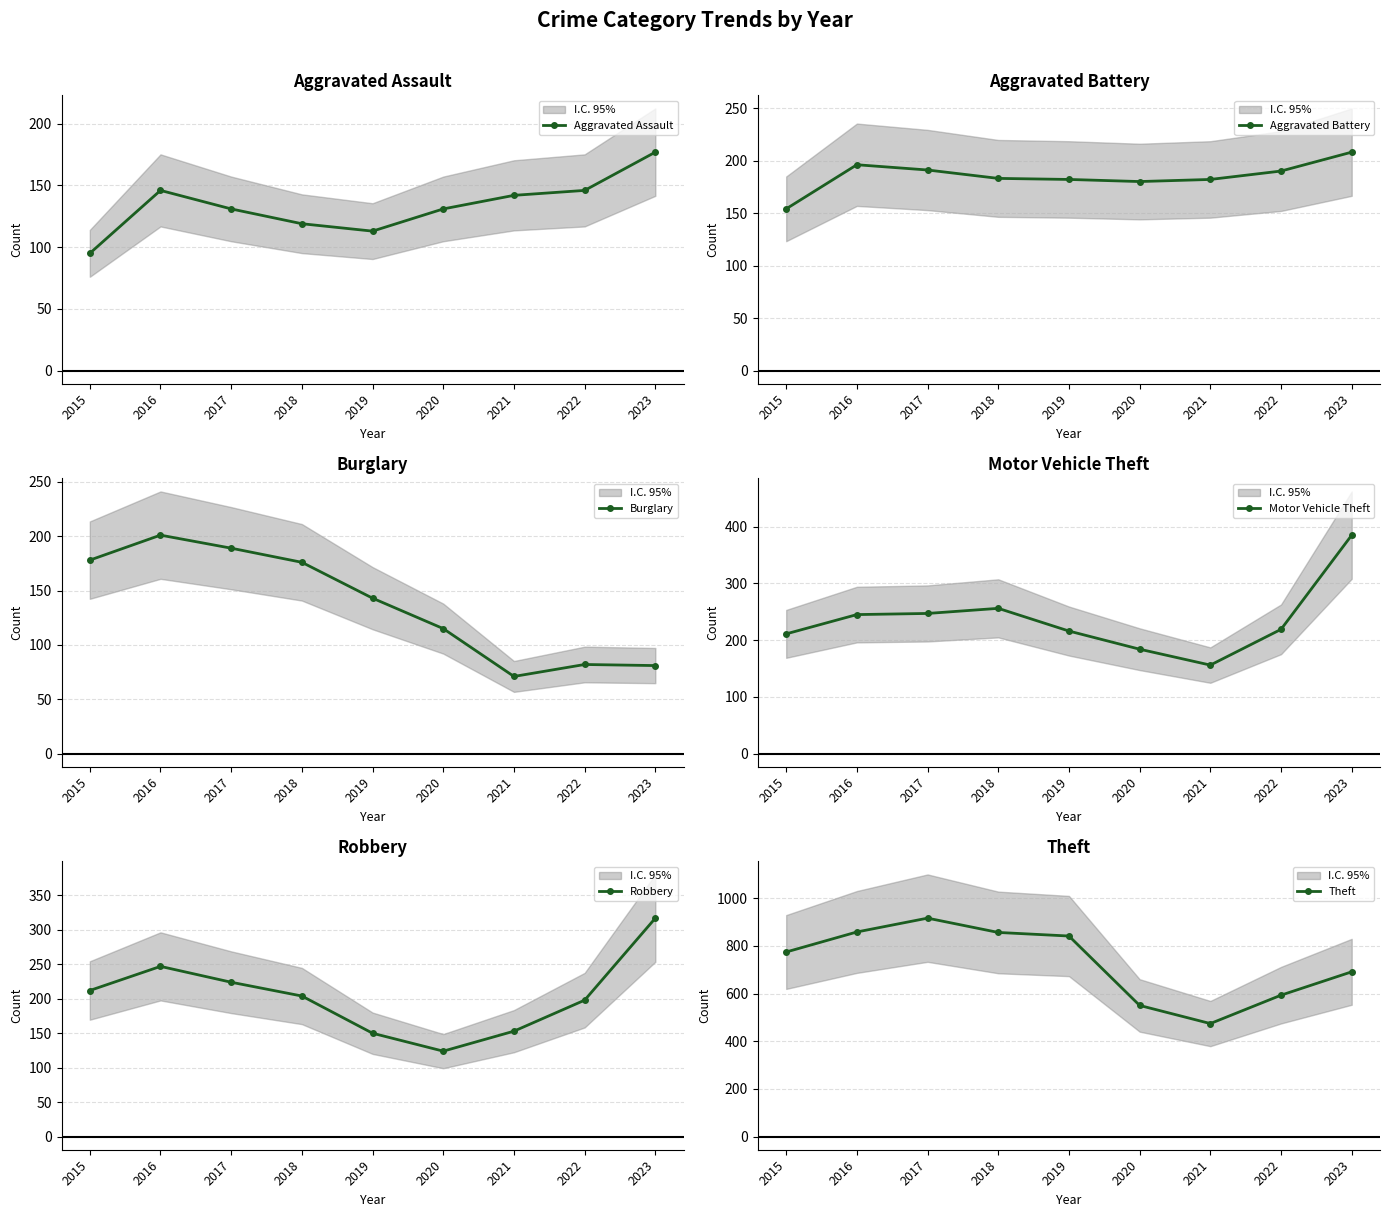

What is the total value across all series at 2020?

1284